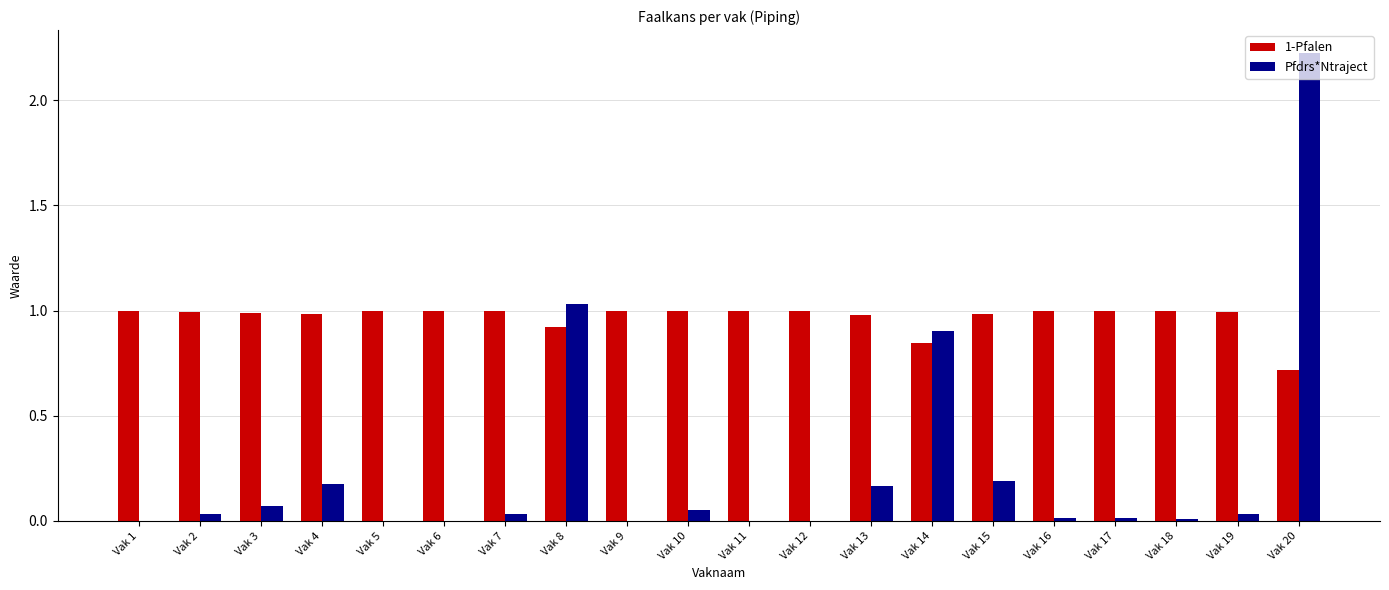

What is the maximum value for Pfdrs*Ntraject?

2.2